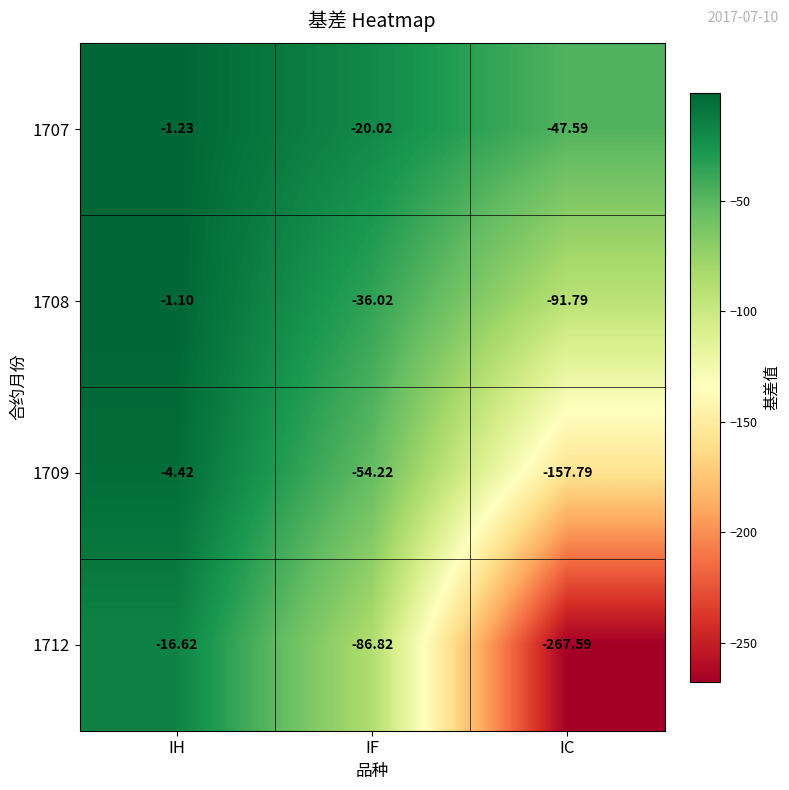

Where is 1709 nearest to the value -81?

IF